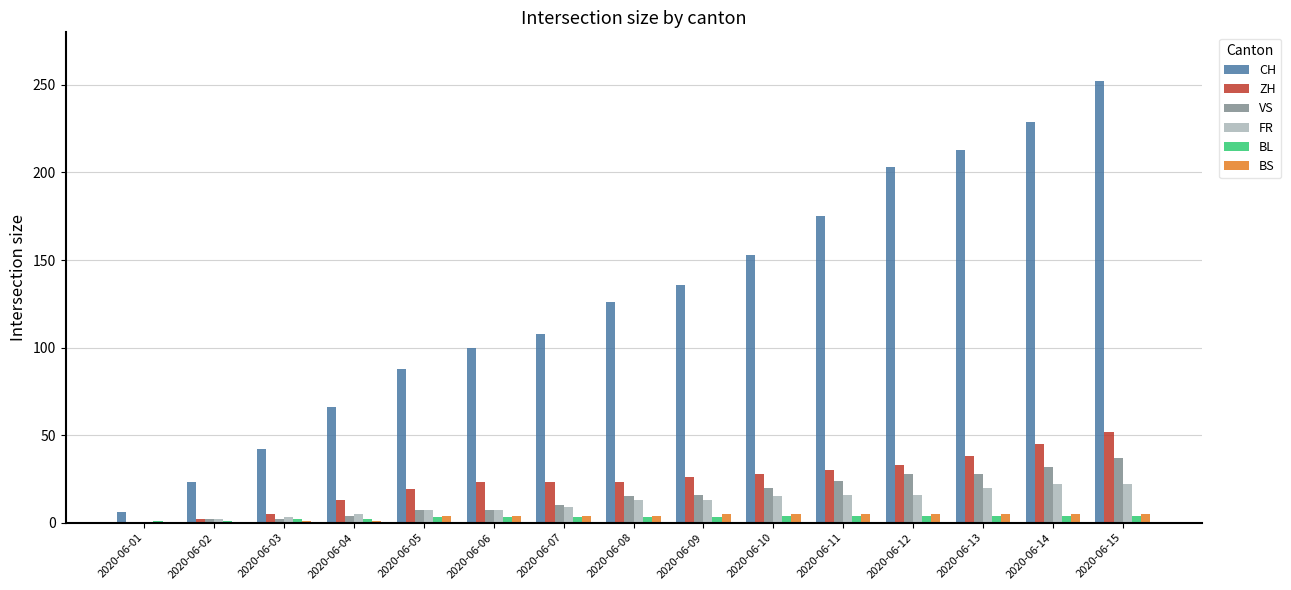

What is the maximum value shown in the chart?

252